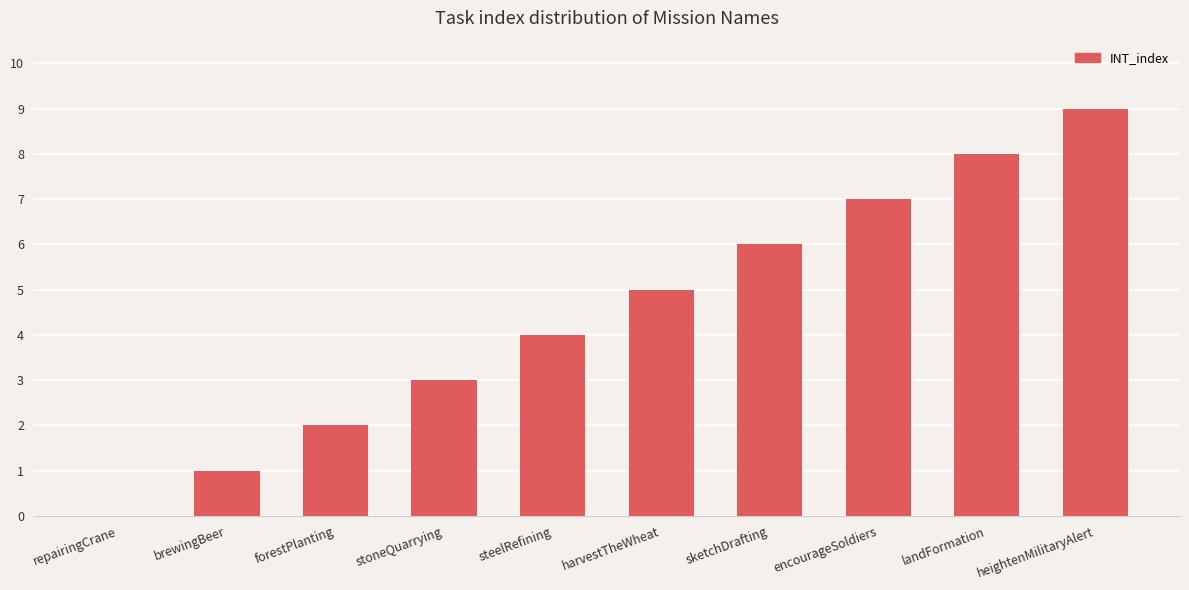

What value does the data have at landFormation?

8